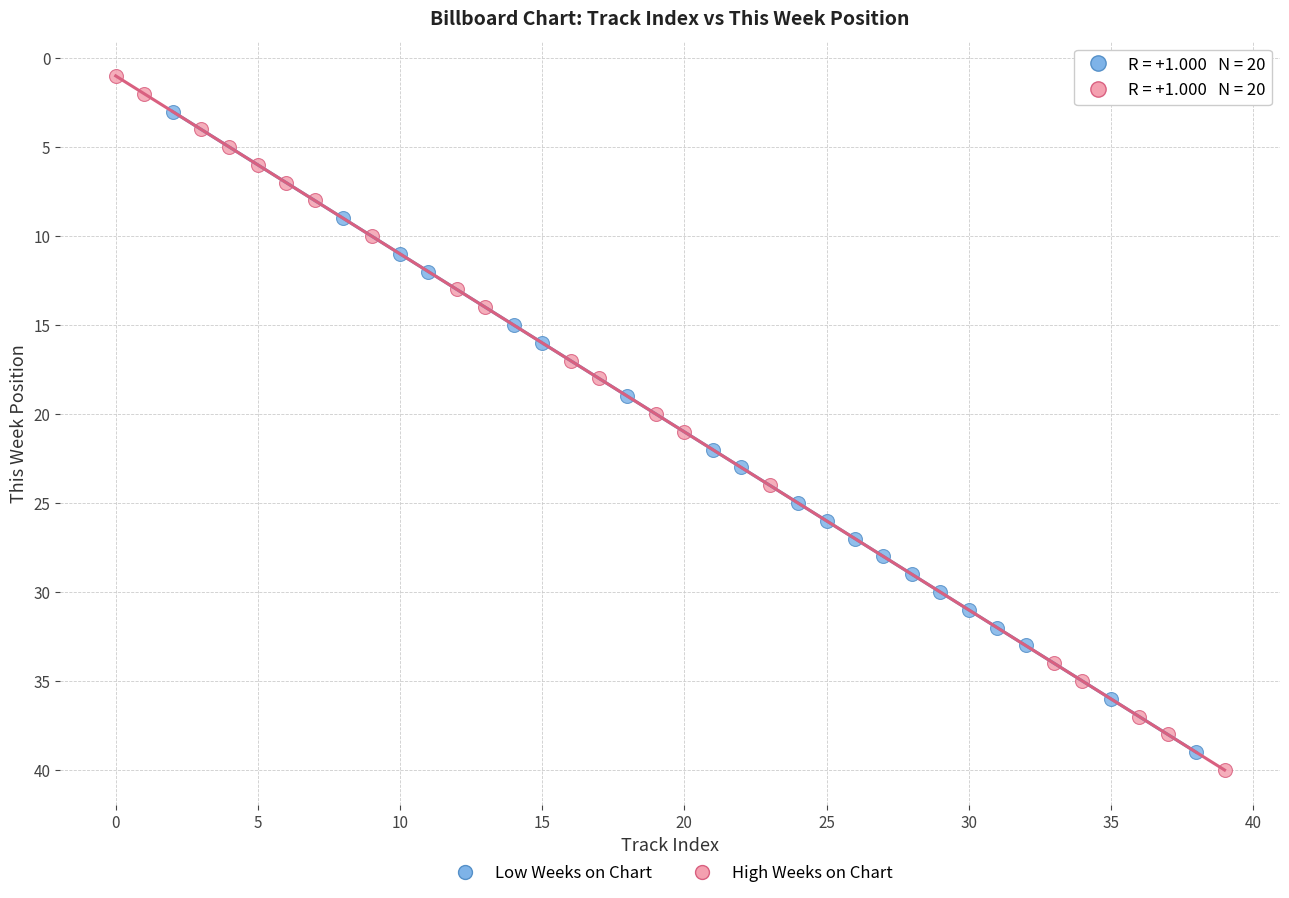

Which series reaches the minimum Y coordinate?

High Weeks on Chart